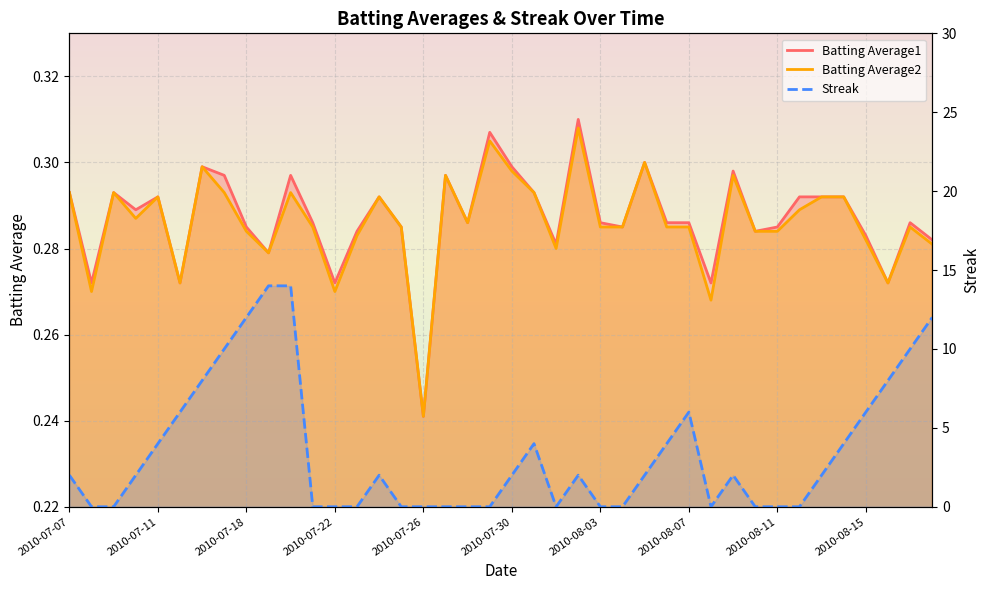

What is the difference between the maximum and minimum values in the Batting Average2 series?

0.1